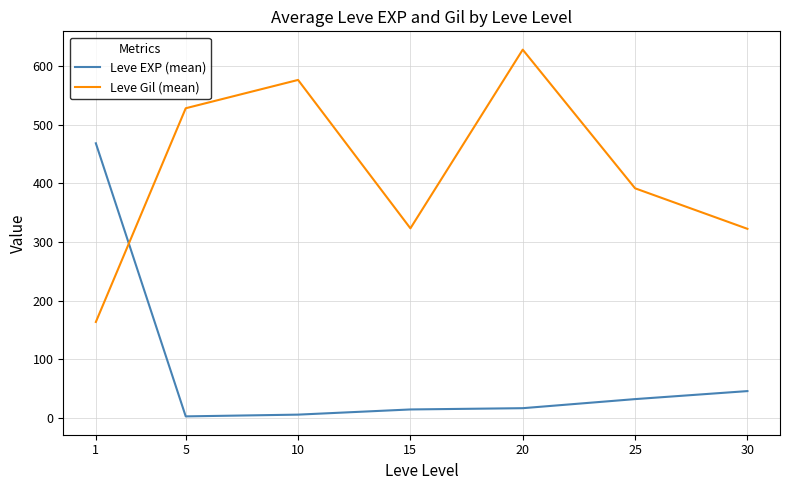

How many lines are shown in the chart?

2